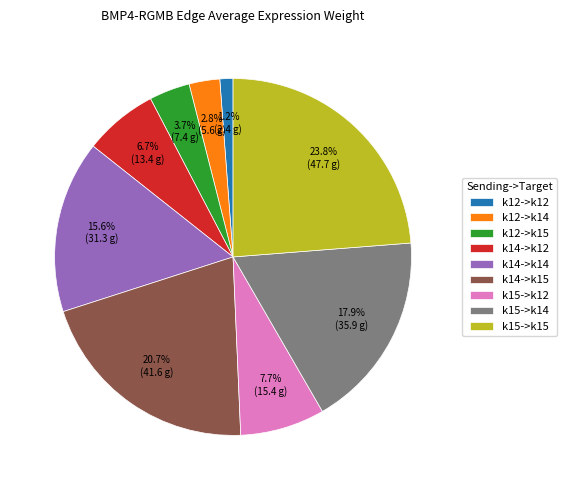

What is the ratio of the value at k14->k15 to the value at k14->k12?

3.1